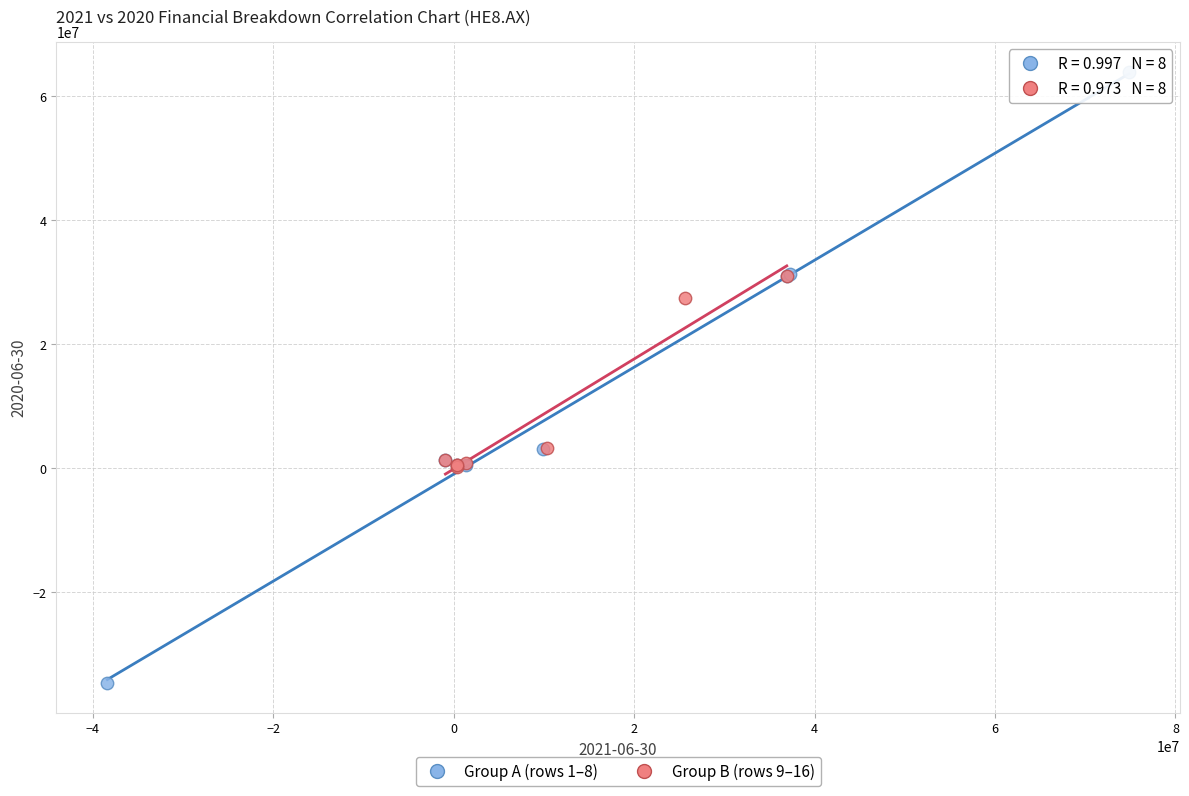

Which series reaches the maximum Y coordinate?

Group A (rows 1–8)